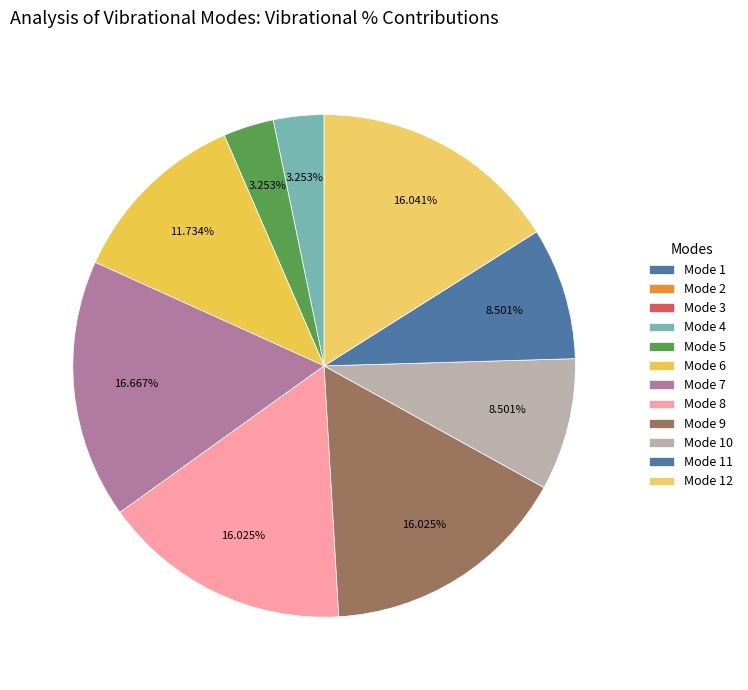

Is there a majority slice in this chart?

No